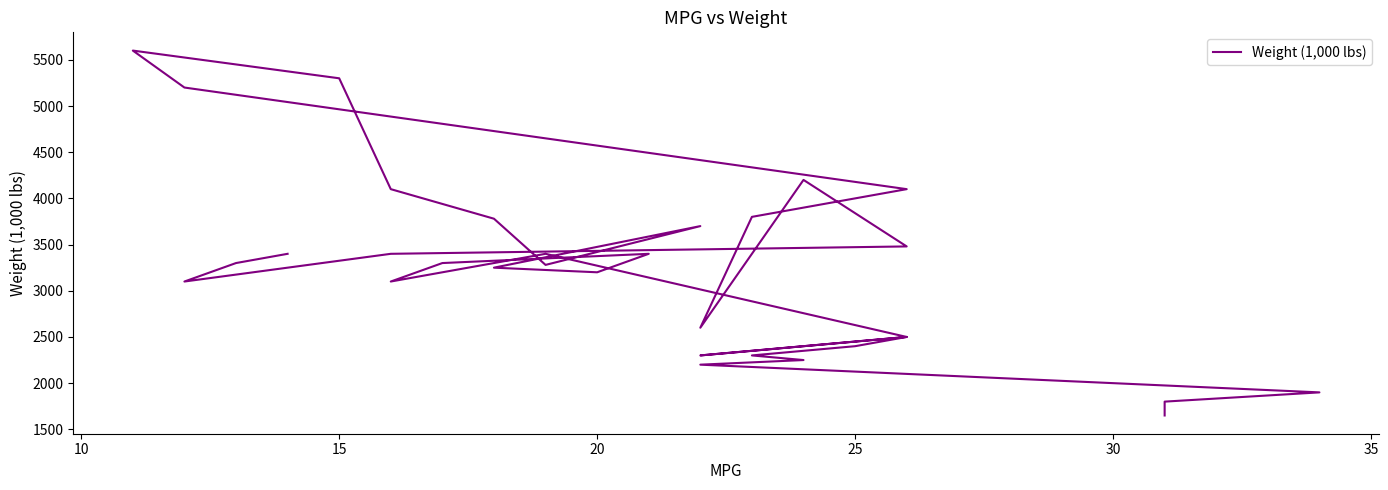

What is the average value?

3192